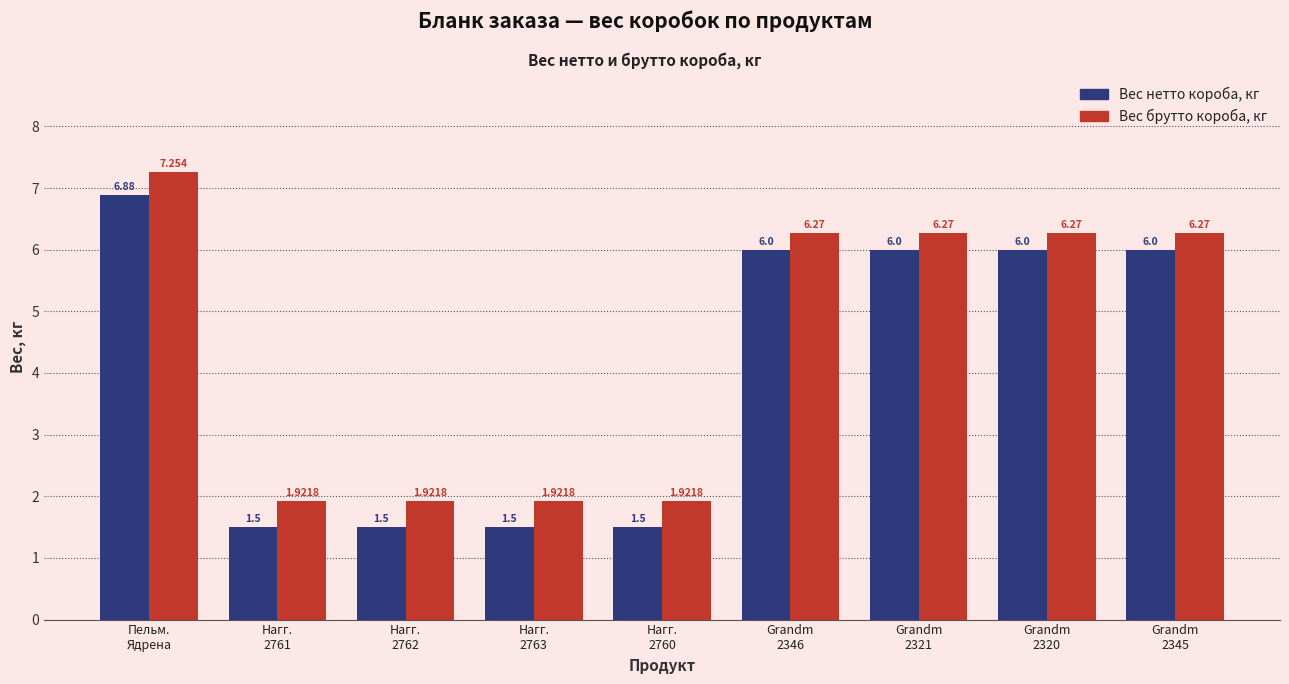

Which series has the largest total across all categories?

Вес брутто короба, кг